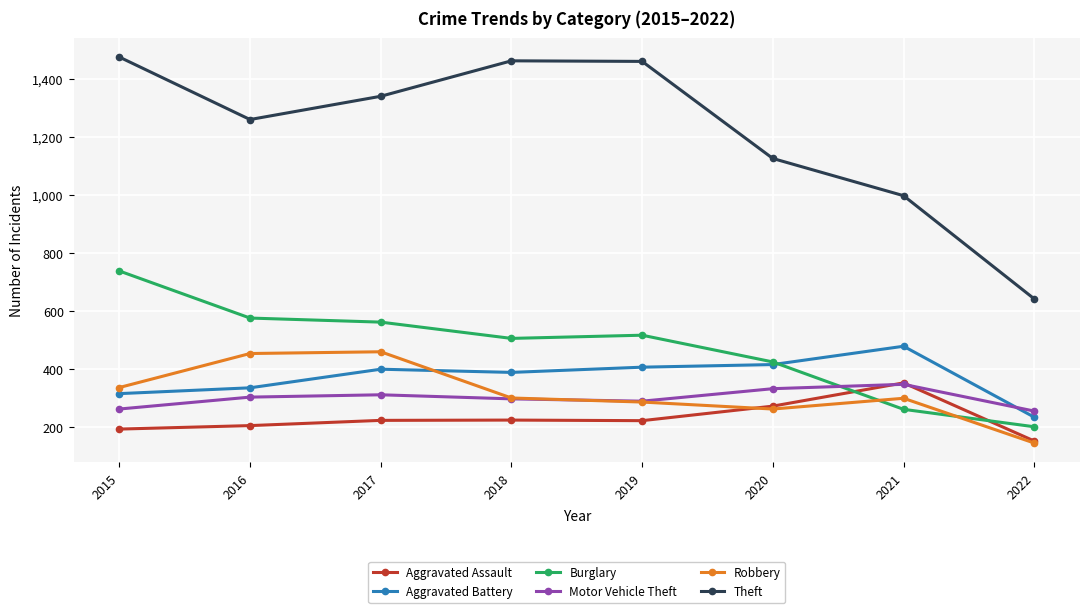

In Aggravated Battery, how many points are higher than both neighbors (excluding endpoints)?

2